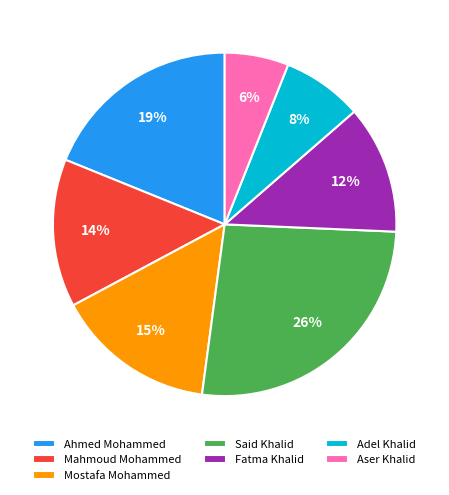

To the nearest percent, what percentage of the pie is Adel Khalid?

8%